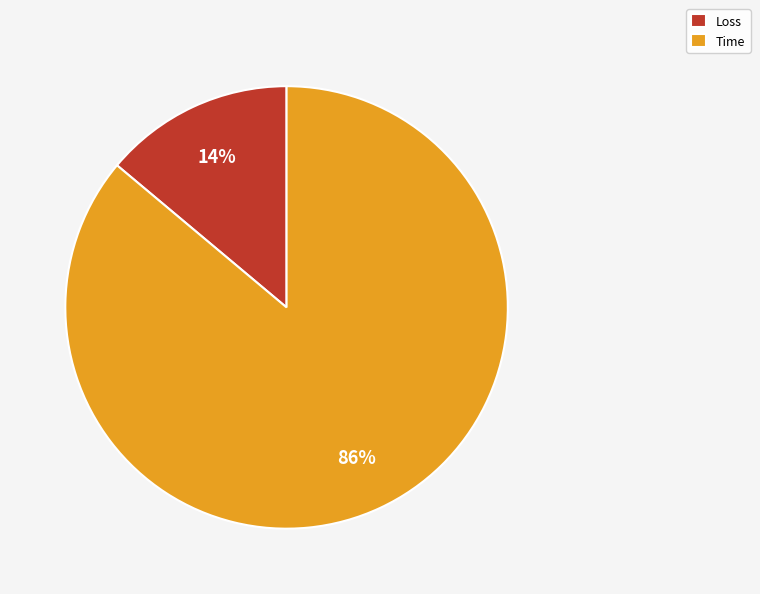

Count the number of slices in the pie.

2